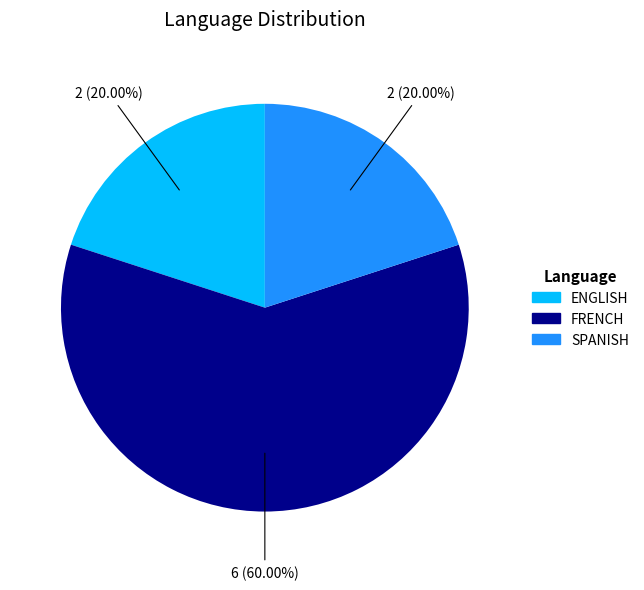

What is the largest slice in the pie chart?

FRENCH